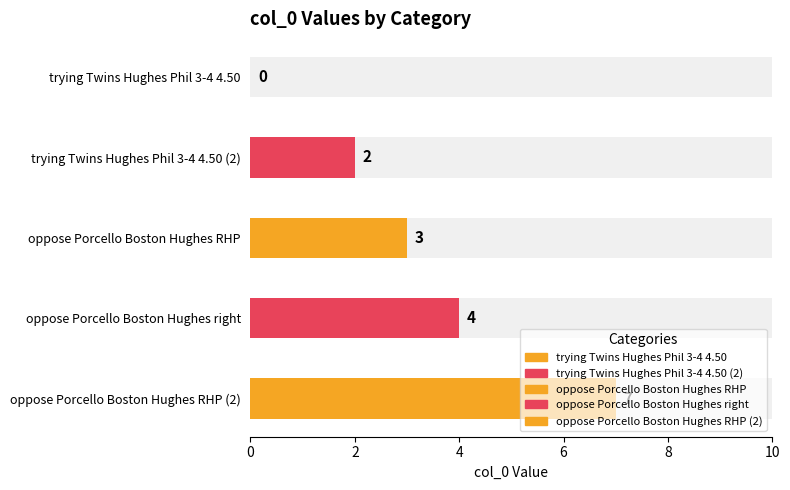

Between trying Twins Hughes Phil 3-4 4.50 (2) and trying Twins Hughes Phil 3-4 4.50, which is larger?

trying Twins Hughes Phil 3-4 4.50 (2)